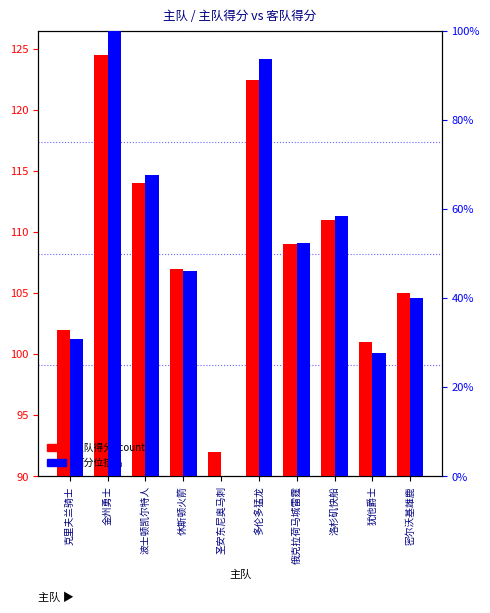

Which series has the largest range (max minus min)?

百分位排名